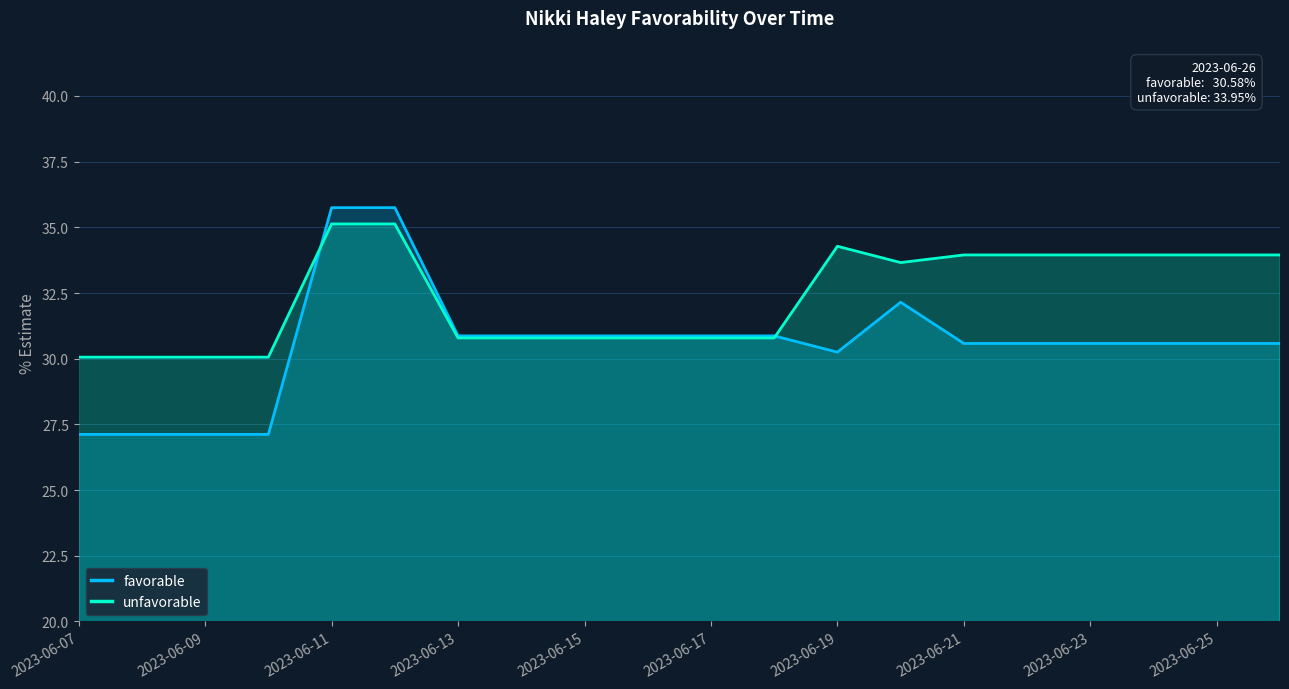

How many data points in unfavorable are less than 33?

10